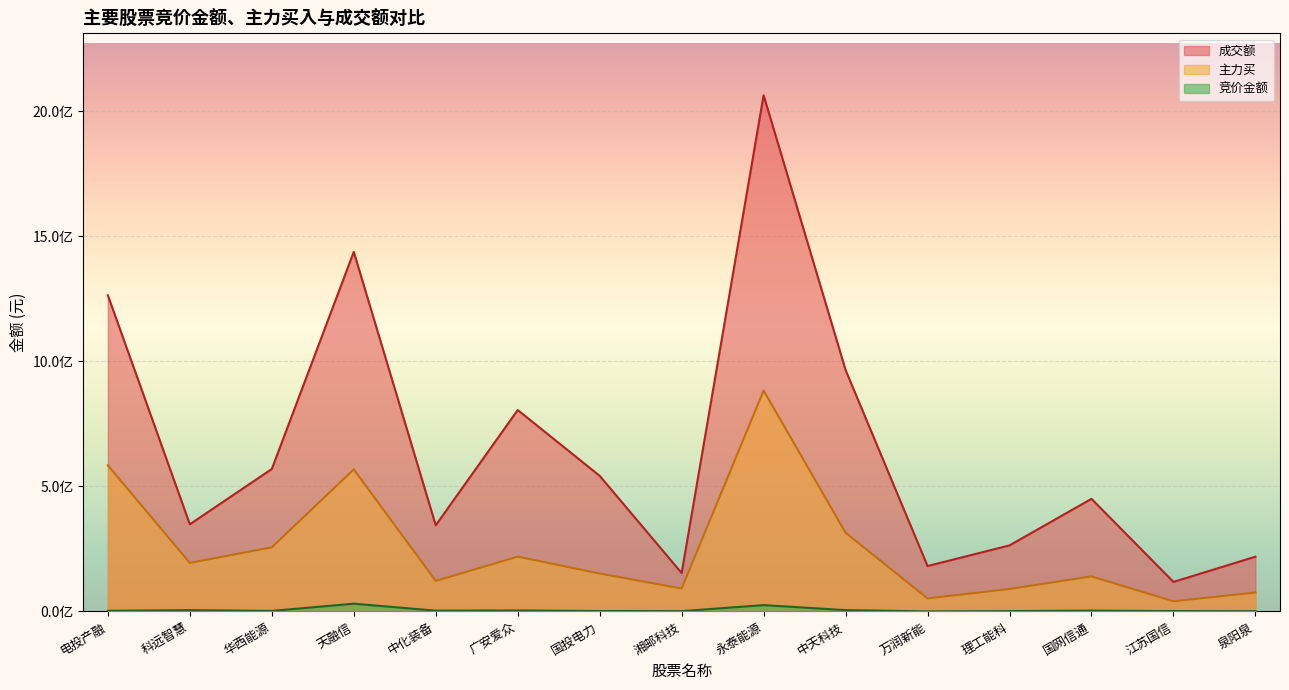

What position from the right is 泉阳泉?

1